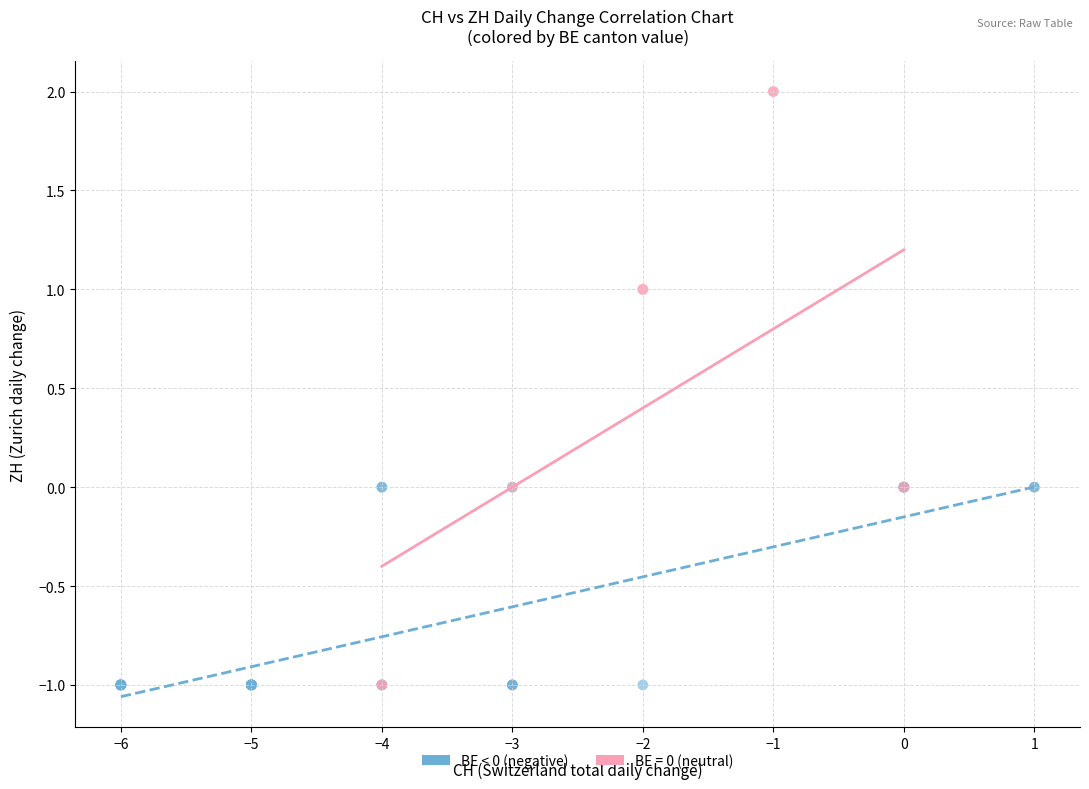

Which series reaches the maximum Y coordinate?

BE = 0 (neutral)